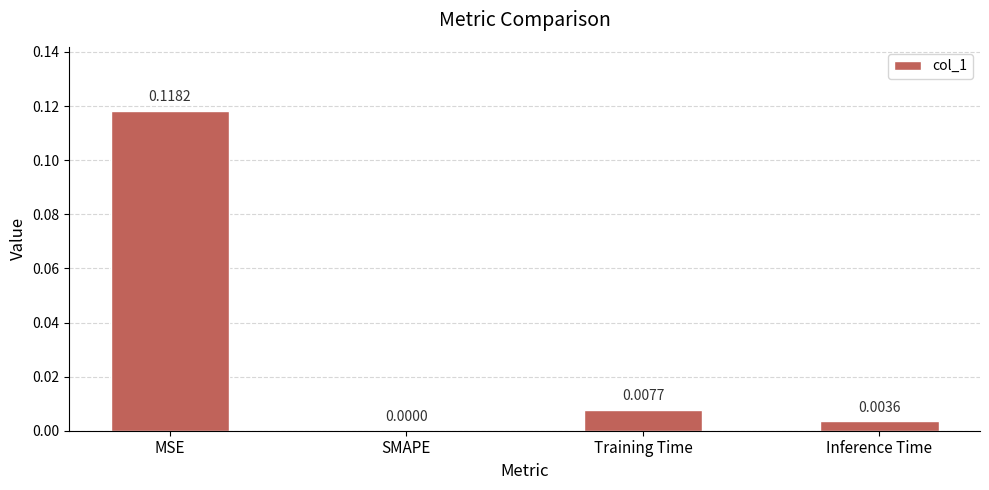

Which label corresponds to the largest value in the chart?

MSE